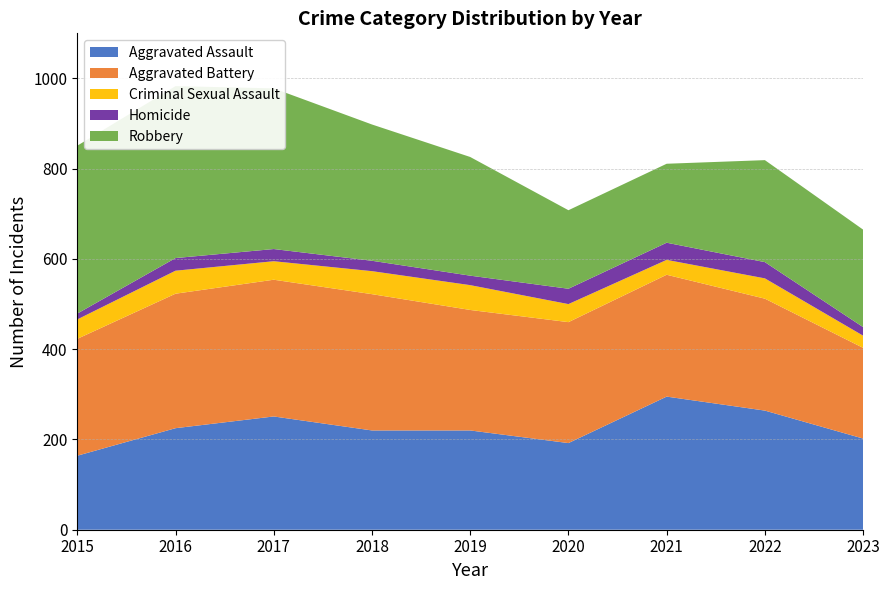

Reading left to right, what are all the values shown in this chart?

Aggravated Assault: 2015=164	2016=225	2017=251	2018=220	2019=220	2020=192	2021=295	2022=264	2023=202
Aggravated Battery: 2015=259	2016=298	2017=303	2018=302	2019=267	2020=268	2021=270	2022=248	2023=201
Criminal Sexual Assault: 2015=43	2016=51	2017=41	2018=51	2019=55	2020=40	2021=33	2022=45	2023=27
Homicide: 2015=13	2016=28	2017=27	2018=23	2019=21	2020=34	2021=38	2022=36	2023=19
Robbery: 2015=372	2016=381	2017=356	2018=302	2019=263	2020=174	2021=175	2022=226	2023=216